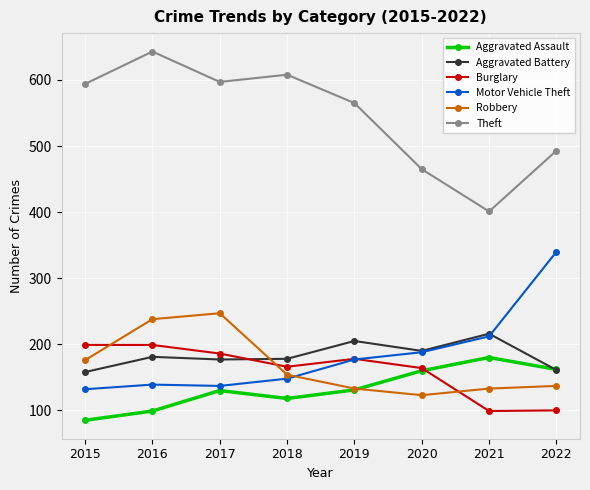

True or false: Aggravated Battery has more than 0 points higher than both neighbors.

True